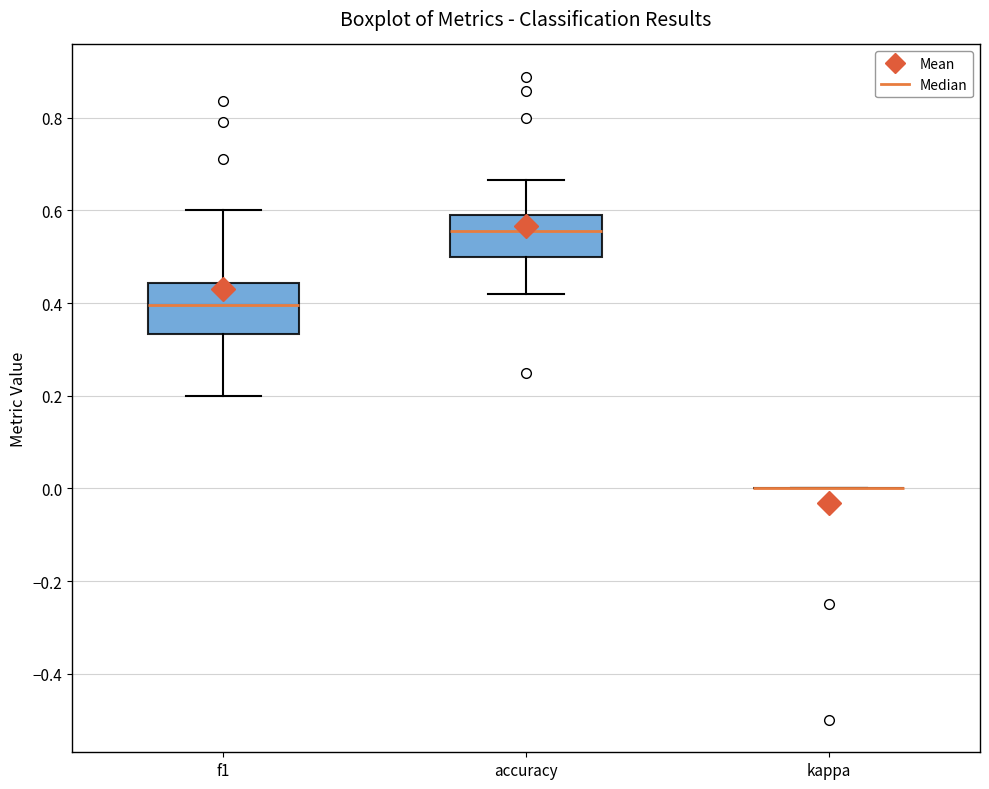

Where does the upper whisker of the box for accuracy end on the y-axis? The values are not printed on the chart, so give them approximately, as read against the axis.

0.66